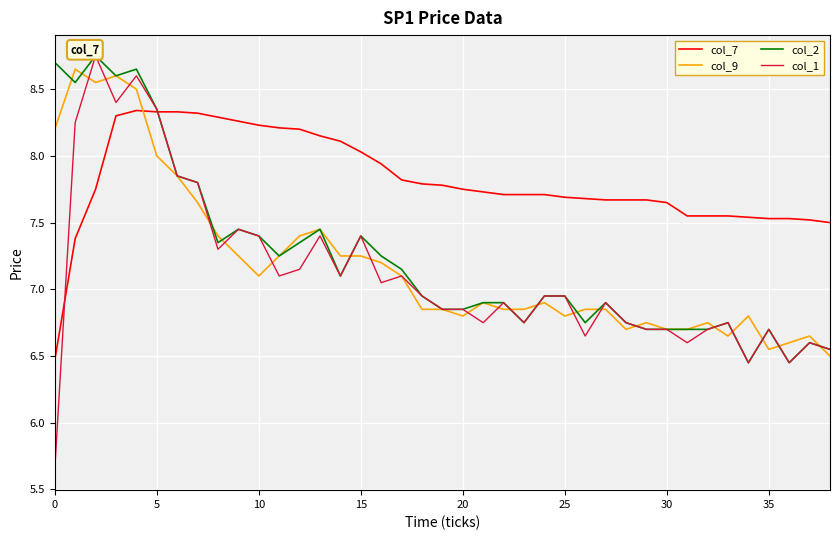

Rank the series by their maximum value, from highest to lowest.

col_2, col_1, col_9, col_7